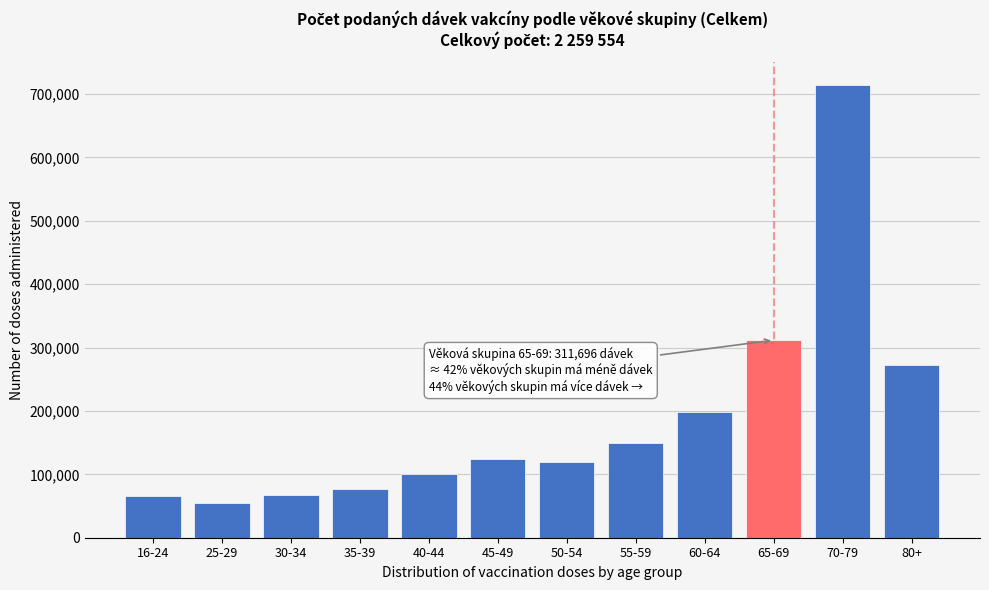

At which category does the chart reach its peak across all series?

70-79